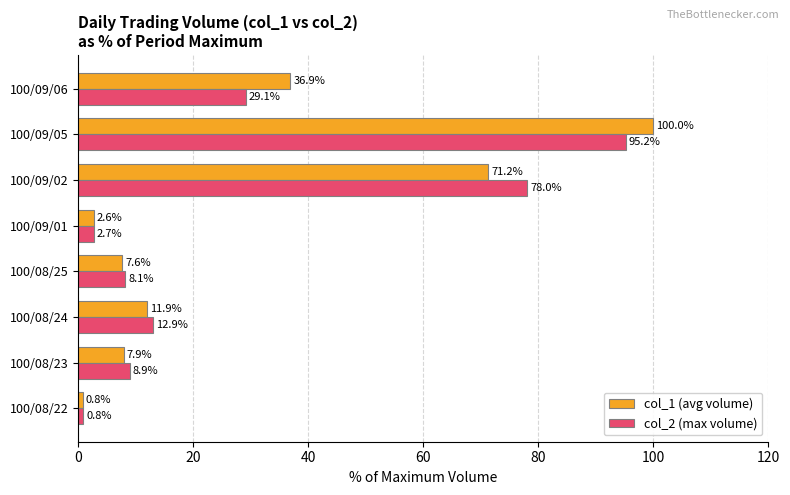

How many values in the col_2 (max volume) series are below 12?

4